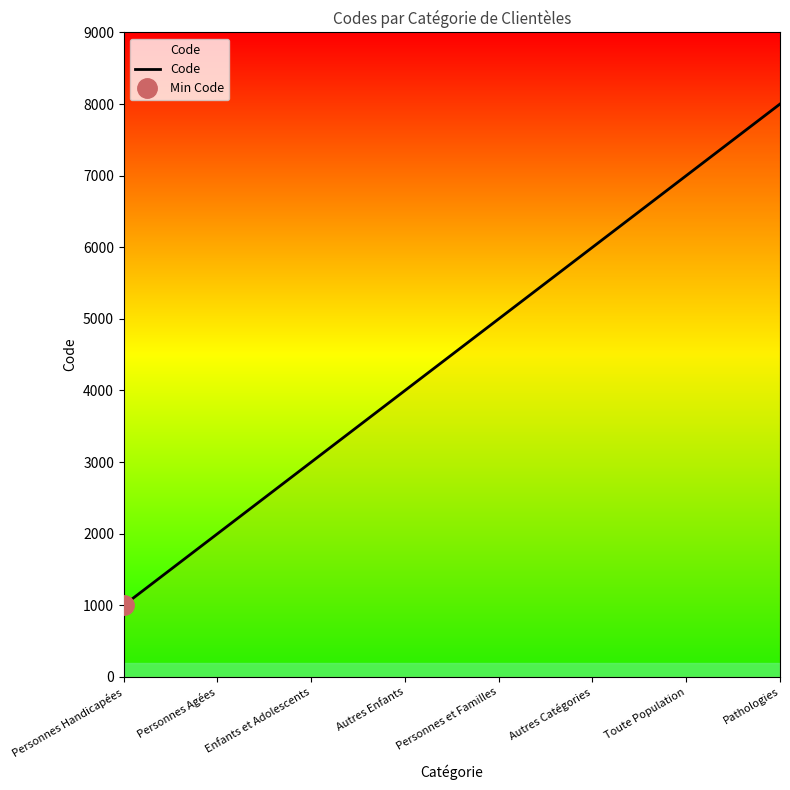

How many lines are shown in the chart?

1